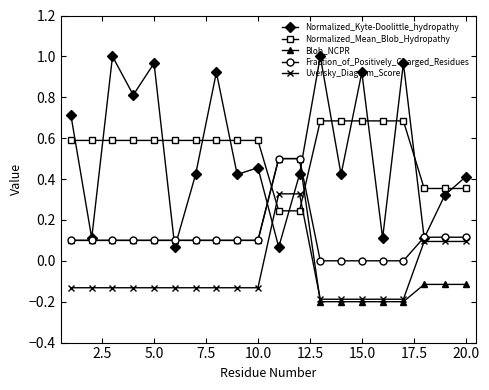

Which series ends up on top after the final intersection of Normalized_Mean_Blob_Hydropathy and Fraction_of_Positively_Charged_Residues?

Normalized_Mean_Blob_Hydropathy